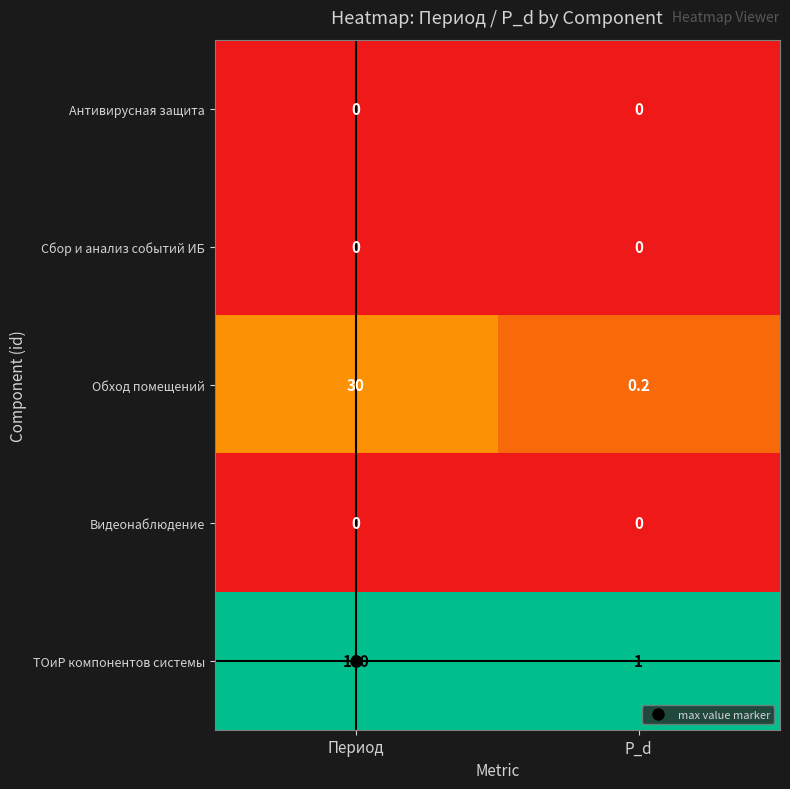

What is the maximum value shown in the chart?

100.0